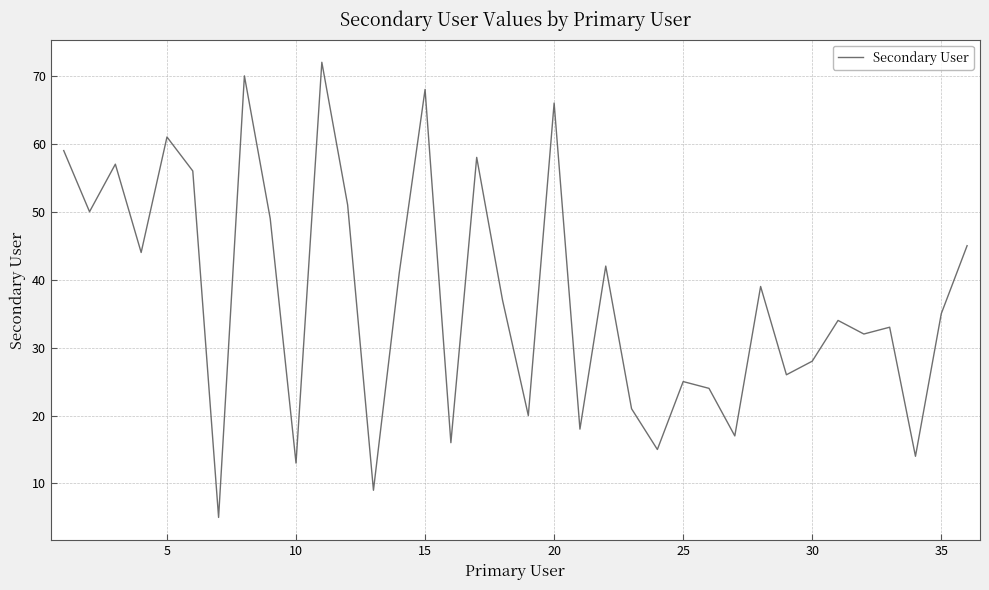

What is the difference between the maximum and minimum values?

67